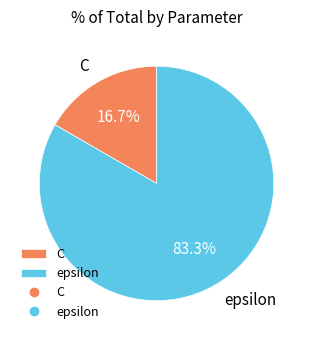

Which slice is the largest?

epsilon